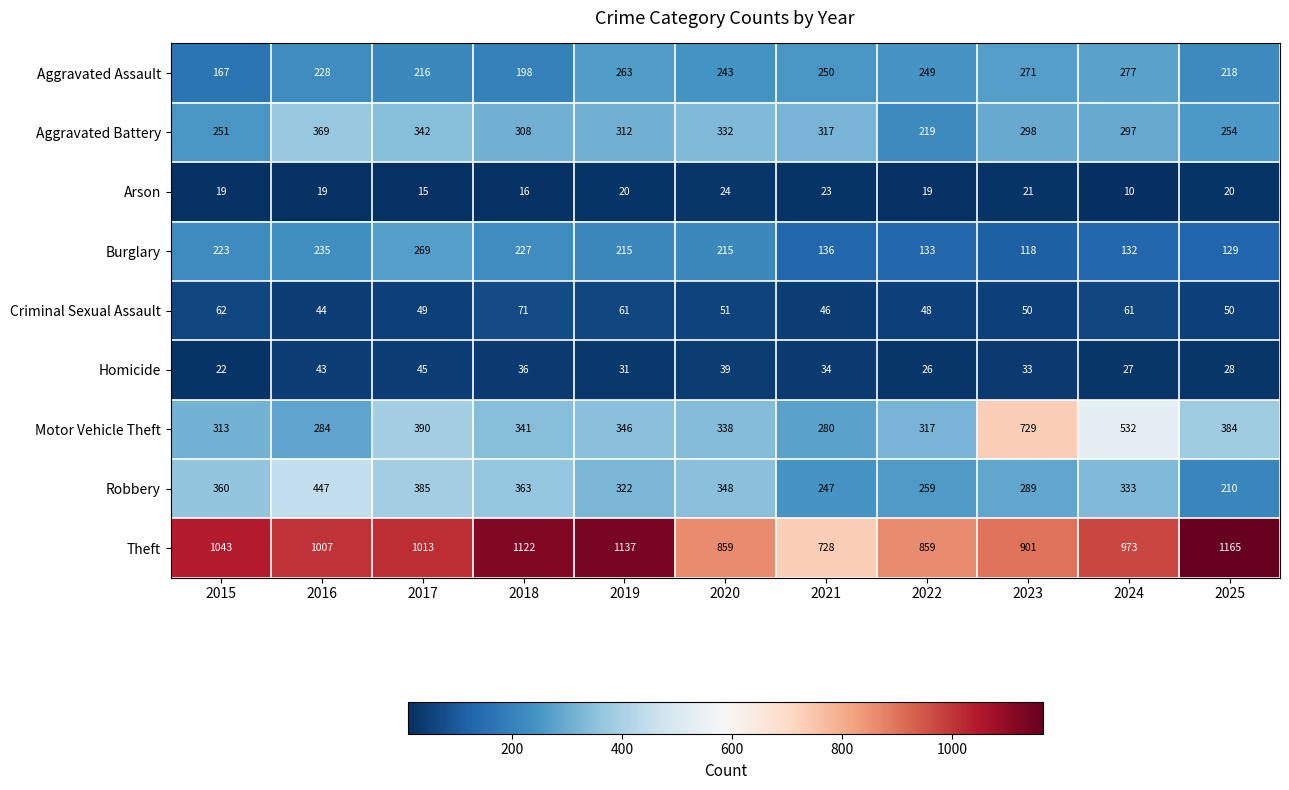

How many distinct data groups are displayed?

9